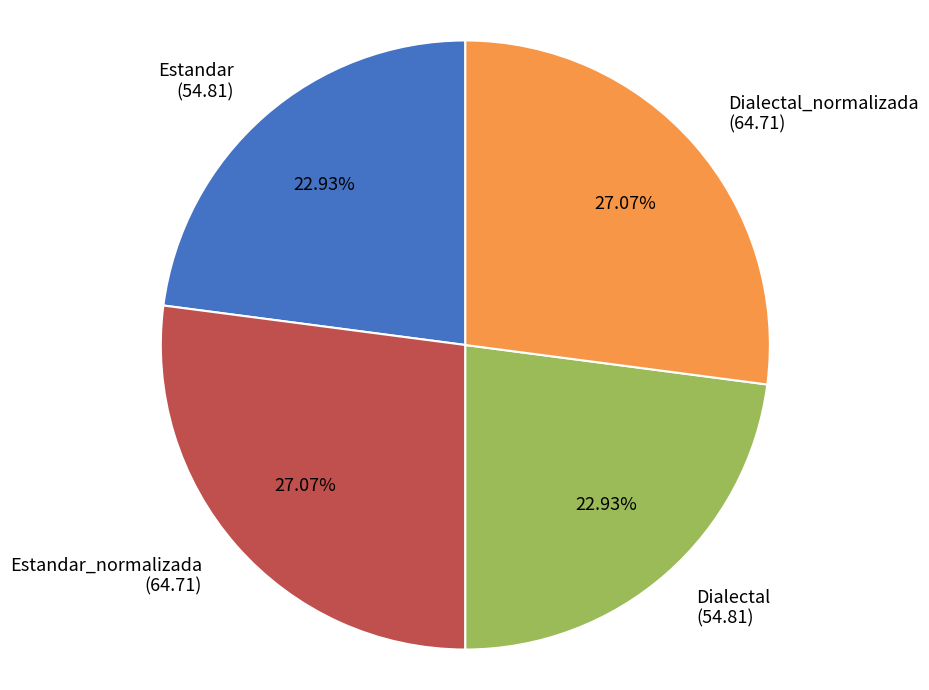

Is the sum of Estandar_normalizada (64.71) and Dialectal_normalizada (64.71) greater than half?

Yes